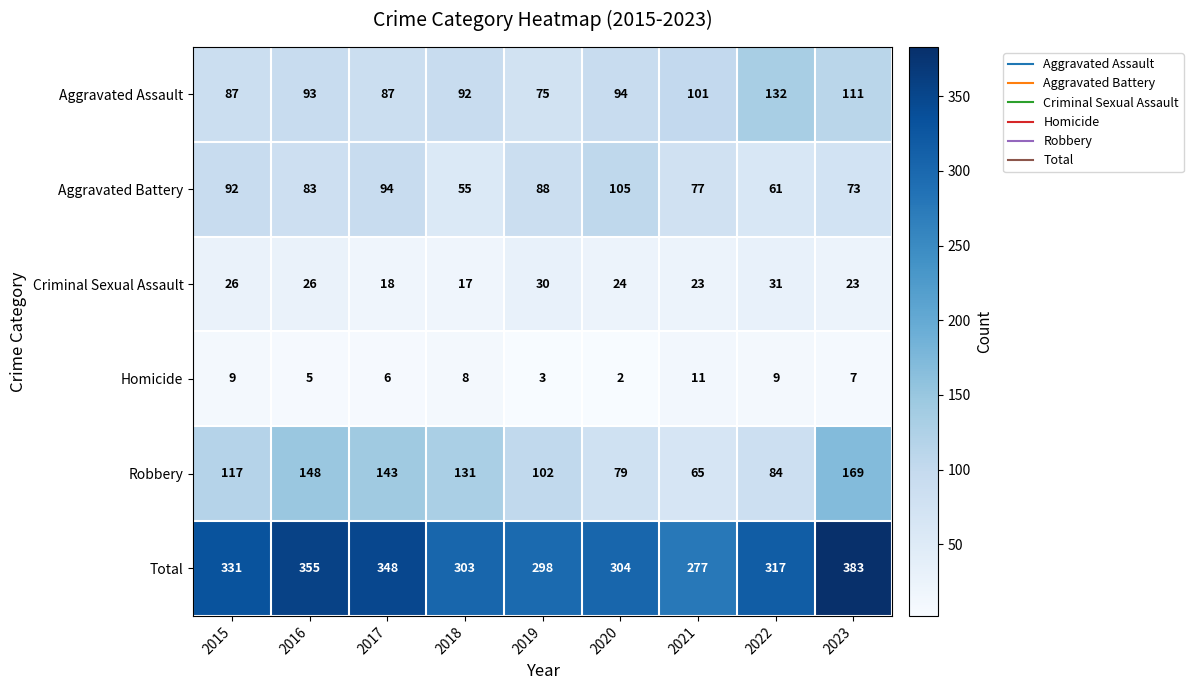

Is it true that Homicide equals 9 at 2017?

False